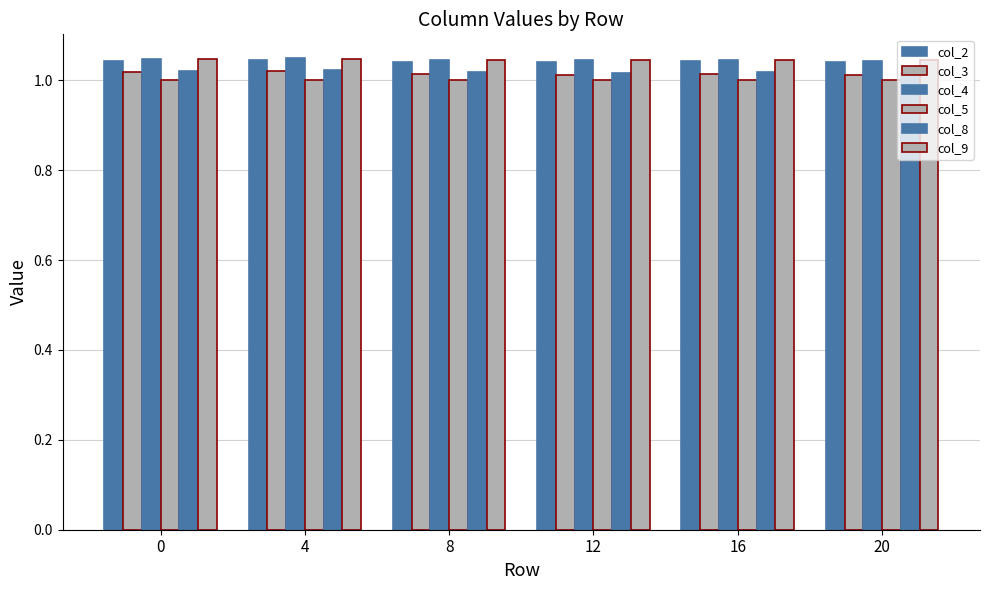

Does the chart contain any negative values?

No